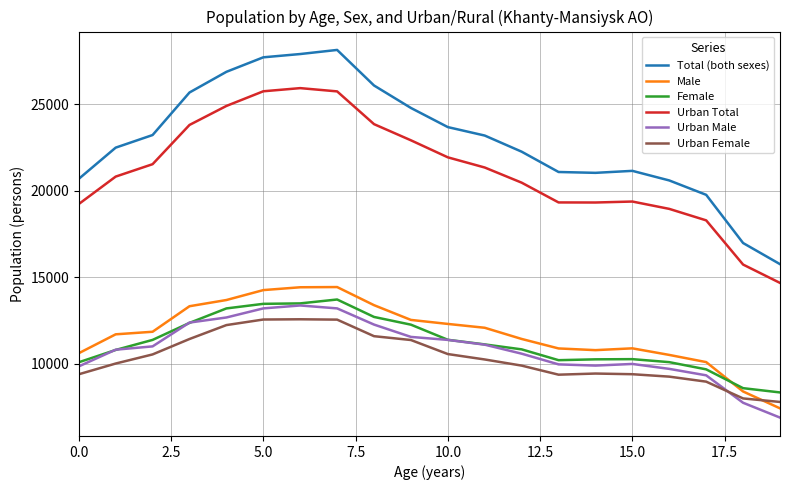

True or false: Male and Female cross at least once.

True